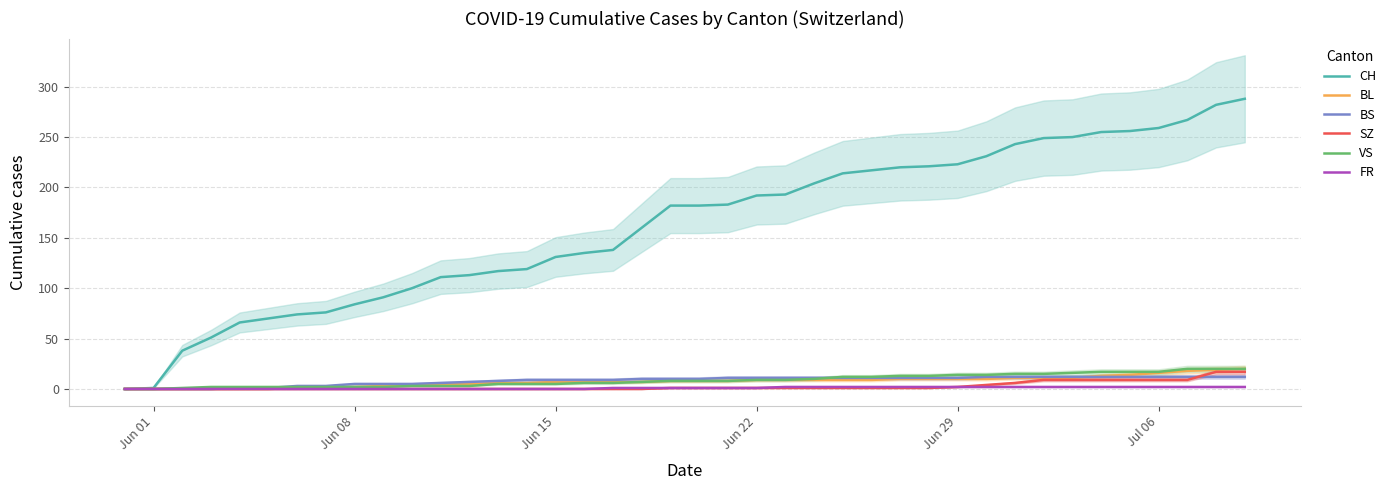

Reading left to right, transcribe all the data shown in this chart.

CH: 0	1	38	51	66	70	74	76	84	91	100	111	113	117	119	131	135	138	160	182	182	183	192	193	204	214	217	220	221	223	231	243	249	250	255	256	259	267	282	288
BL: 0	0	0	0	0	0	1	2	2	3	4	5	5	6	6	7	7	7	7	8	8	8	9	9	9	9	9	10	10	10	10	11	11	11	13	14	16	18	19	20
BS: 0	0	0	0	1	1	3	3	5	5	5	6	7	8	9	9	9	9	10	10	10	11	11	11	11	11	11	11	11	11	12	12	12	12	12	12	12	12	12	12
SZ: 0	0	0	0	0	0	0	0	0	0	0	0	0	0	0	0	0	0	0	1	1	1	1	1	1	1	1	1	1	2	4	6	9	9	9	9	9	9	17	17
VS: 0	0	1	2	2	2	2	2	2	2	3	3	3	5	5	5	6	6	7	8	8	8	9	9	10	12	12	13	13	14	14	15	15	16	17	17	17	20	20	20
FR: 0	0	0	0	0	0	0	0	0	0	0	0	0	0	0	0	0	1	1	1	1	1	1	2	2	2	2	2	2	2	2	2	2	2	2	2	2	2	2	2